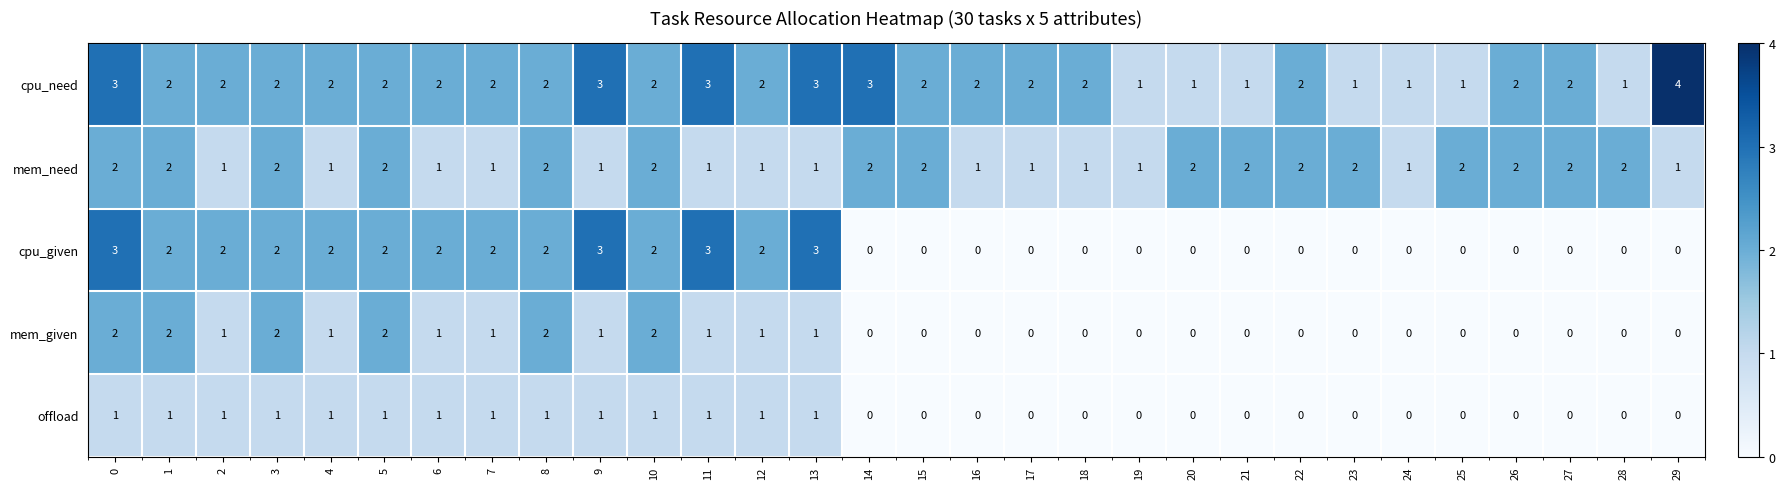

Is it true that cpu_given equals 0 at 16?

True